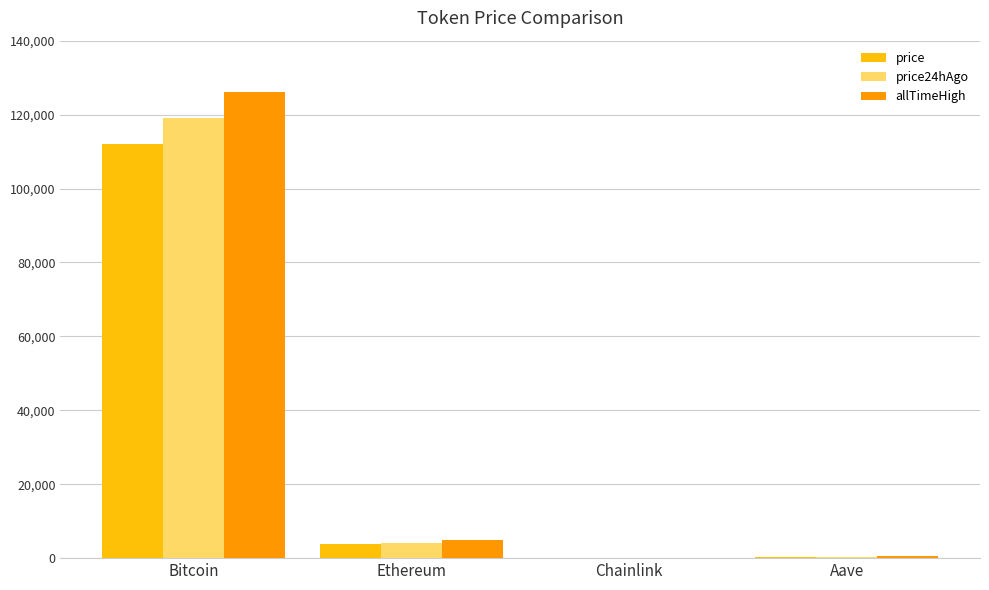

What are all the series names shown in the legend?

price, price24hAgo, allTimeHigh